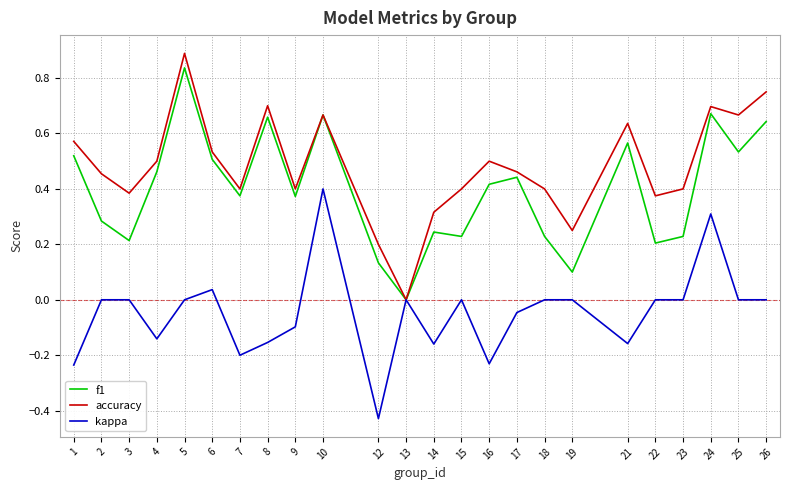

List the series in order of their overall mean, highest first.

accuracy, f1, kappa